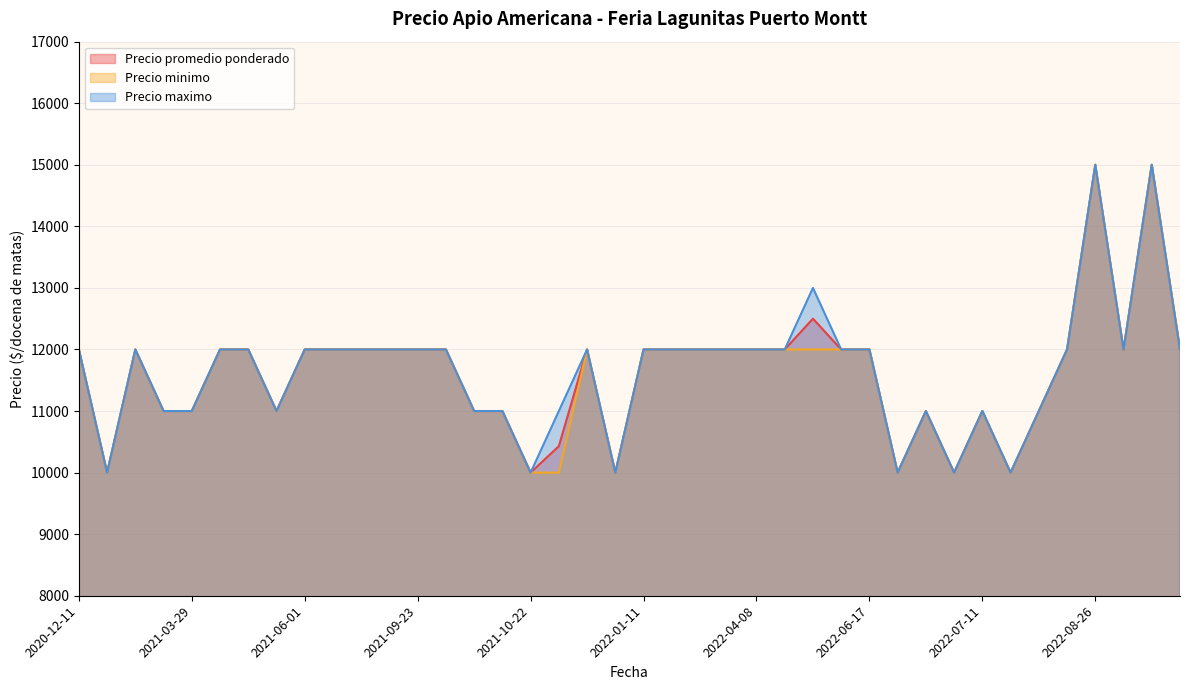

What is the label of the 33rd point from the left?

2022-07-11